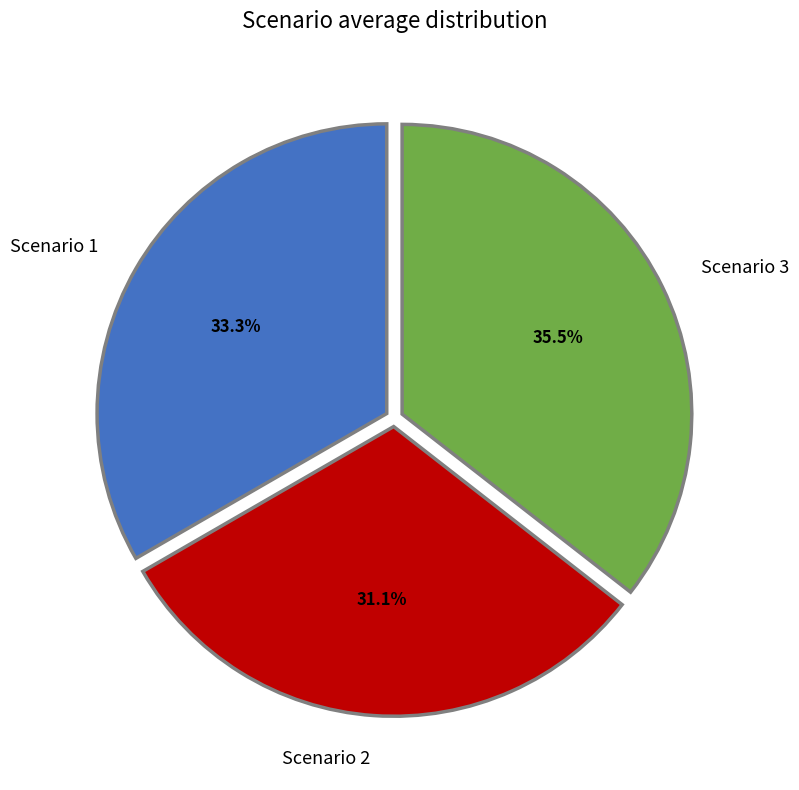

Approximately how many times larger is the value at Scenario 3 compared to Scenario 2?

1.1